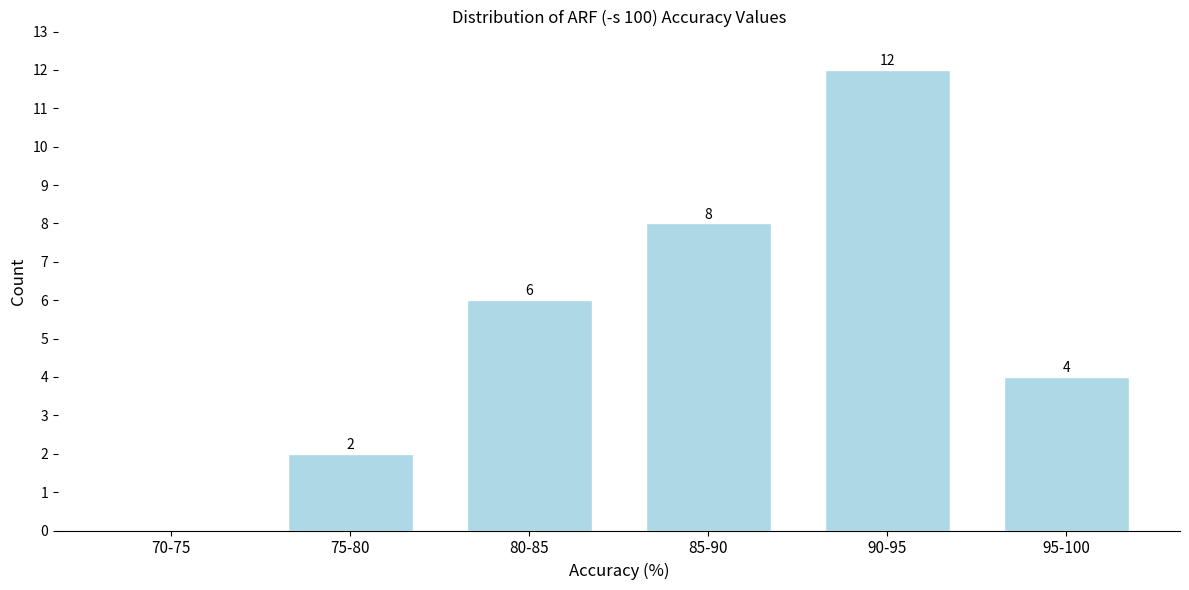

Reading right to left, extract all data points from this chart.

95-100=4	90-95=12	85-90=8	80-85=6	75-80=2	70-75=0